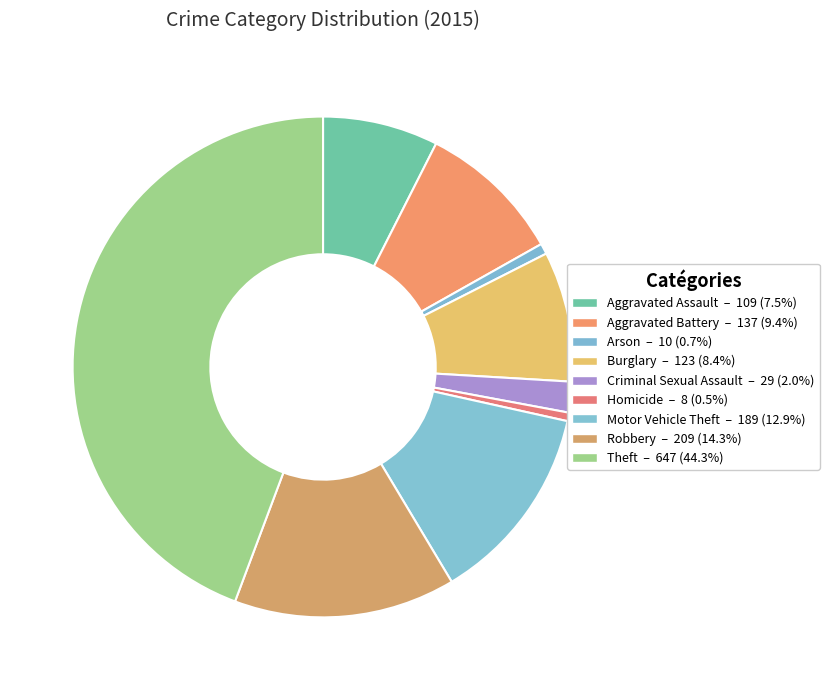

How many slices are in this pie chart?

9